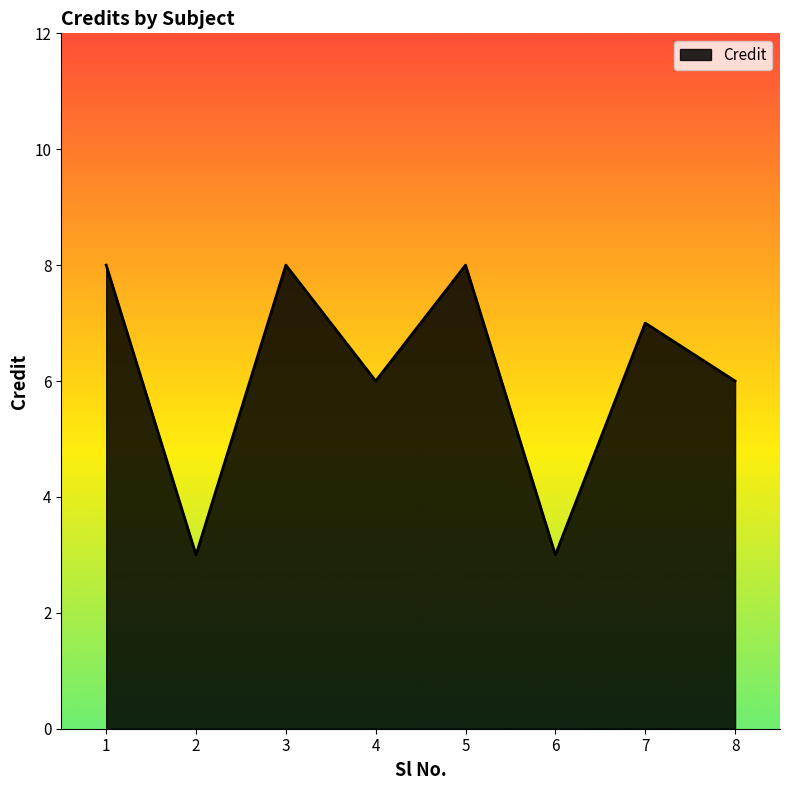

What is the minimum value shown in the chart?

3